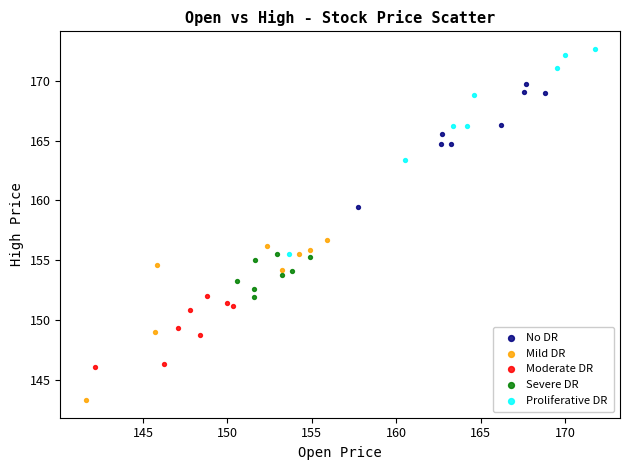

What are all the series names shown in the legend?

No DR, Mild DR, Moderate DR, Severe DR, Proliferative DR